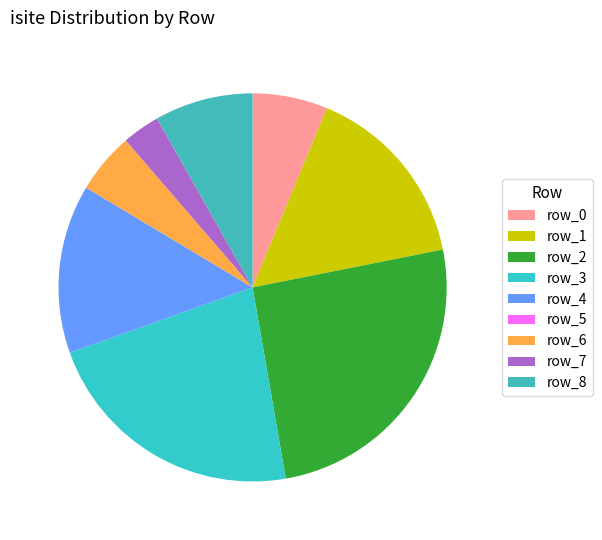

How many segments does this pie chart have?

9